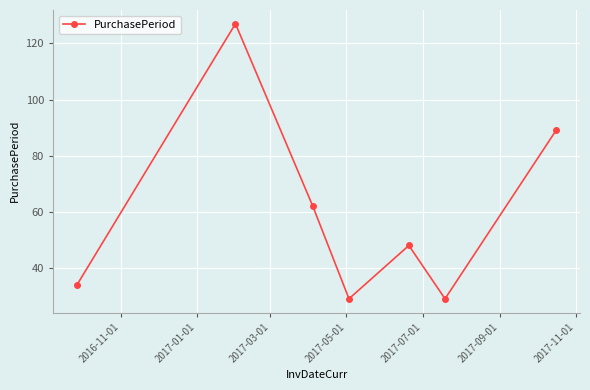

How many data points does each series have?

7